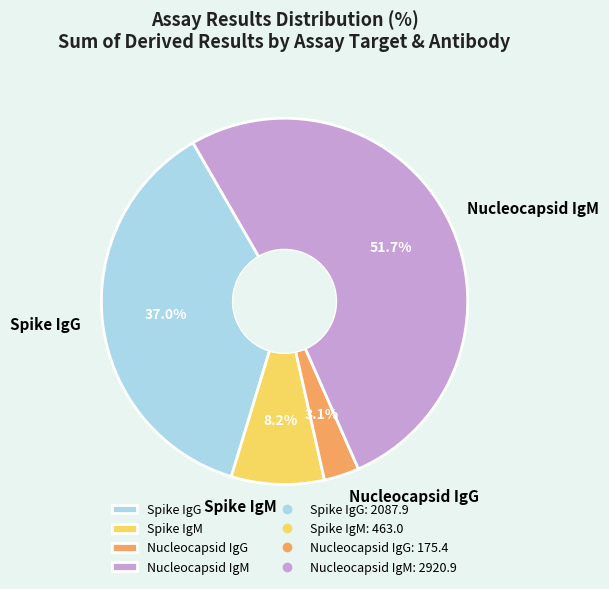

Rank the categories by value from highest to lowest.

Nucleocapsid IgM, Spike IgG, Spike IgM, Nucleocapsid IgG